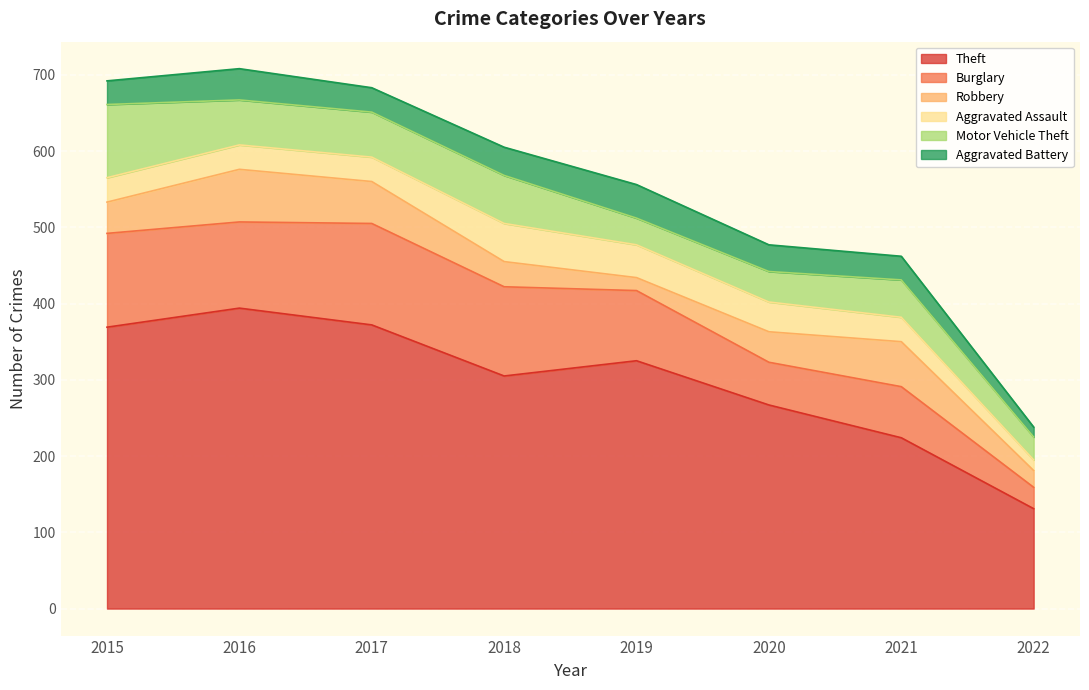

Where do Motor Vehicle Theft and Robbery first cross each other?

2015 and 2016